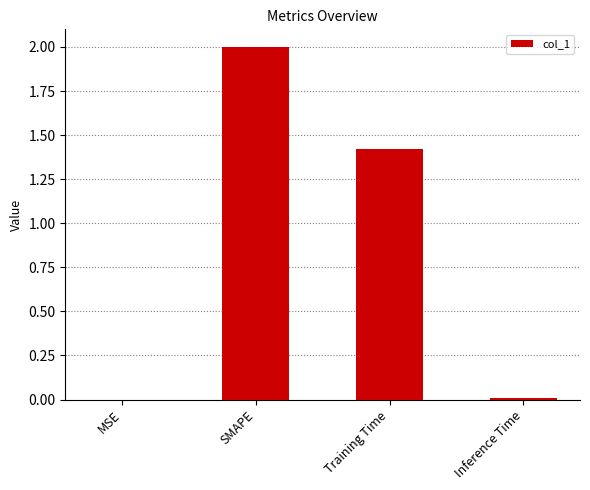

Which label corresponds to the largest value in the chart?

SMAPE